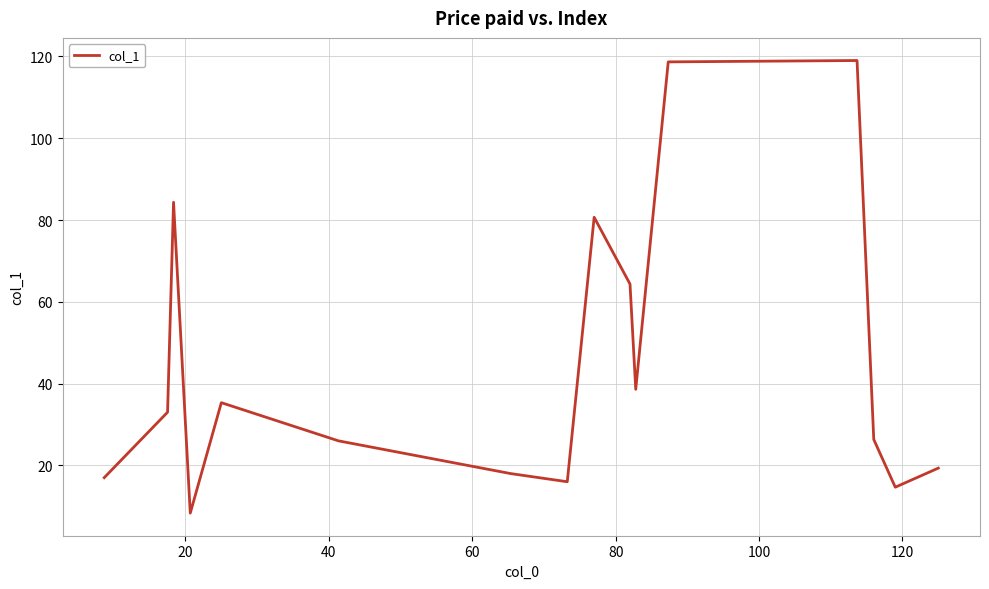

What is the maximum value shown in the chart?

119.0